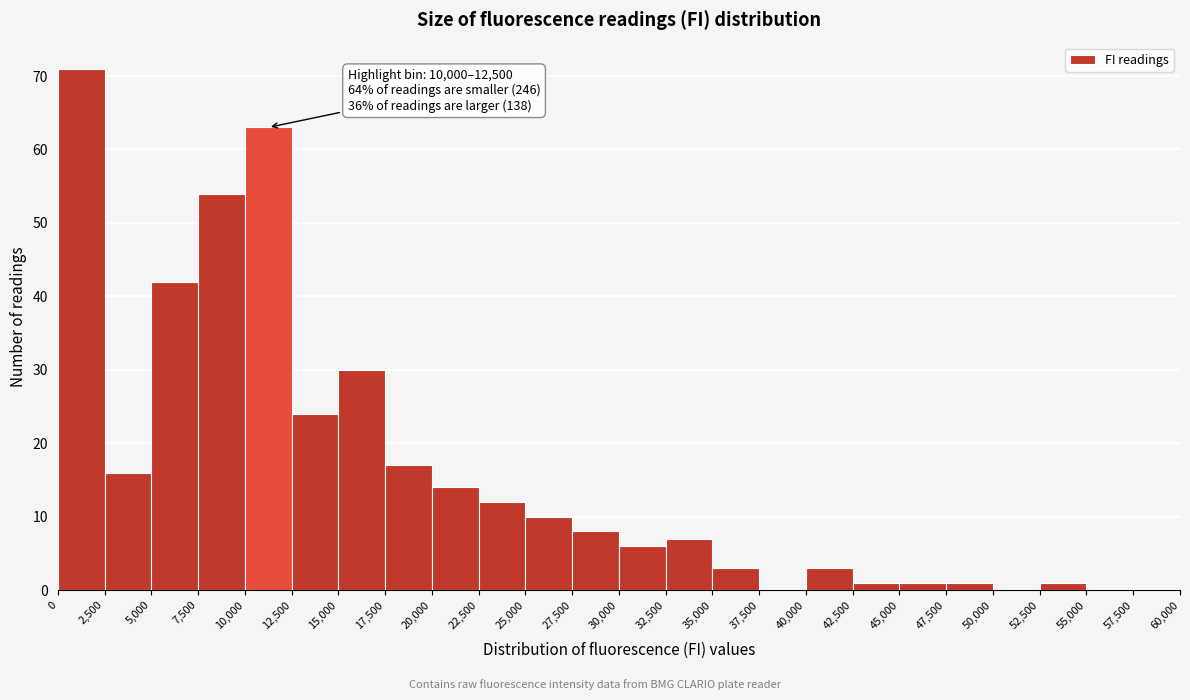

Over which range of the x-axis is the bar tallest?

0 to 2,500